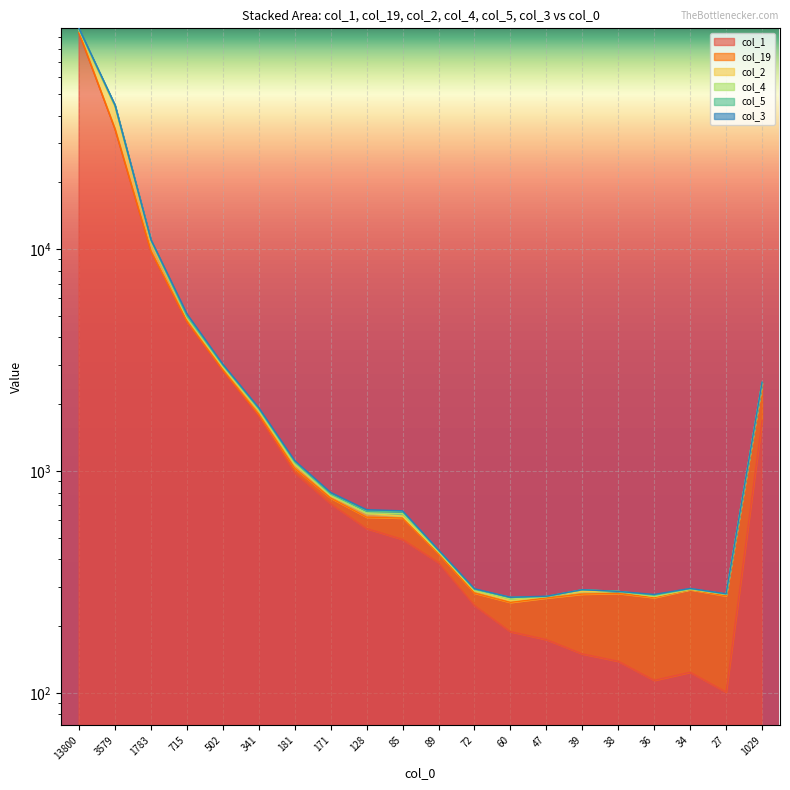

What is the difference between the highest and lowest values at 341?

166